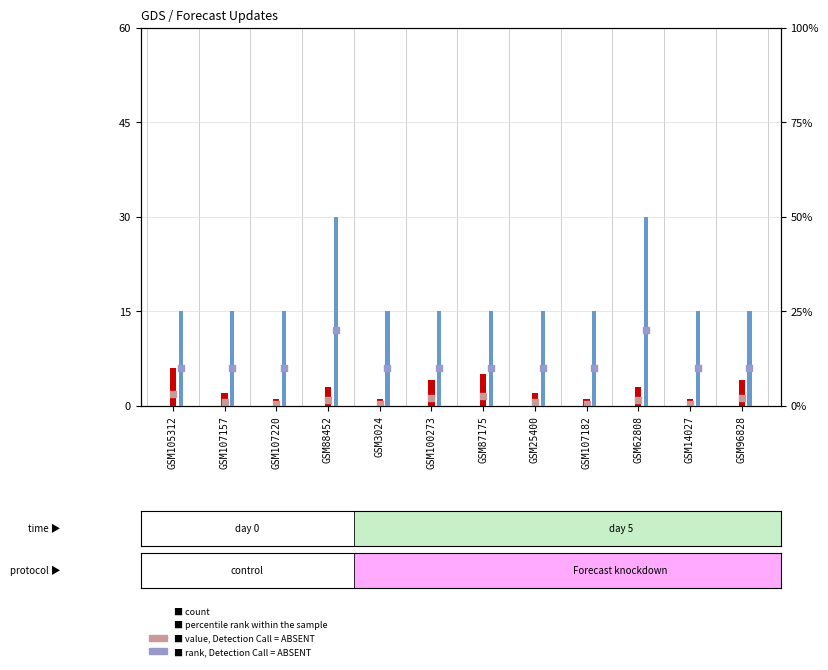

Which series contains the lowest Y value?

value, Detection Call = ABSENT